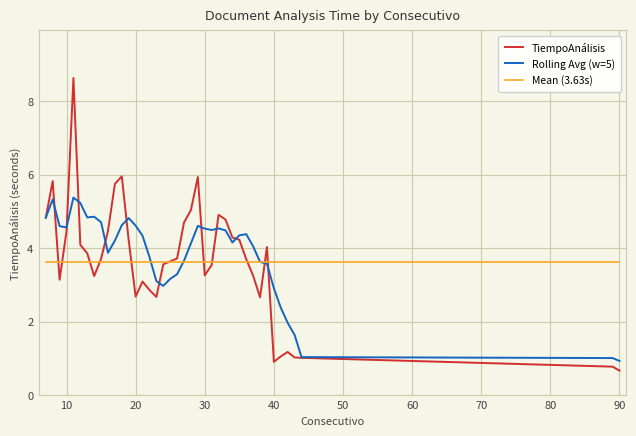

What is the highest value of the Mean (3.63s) series?

3.6